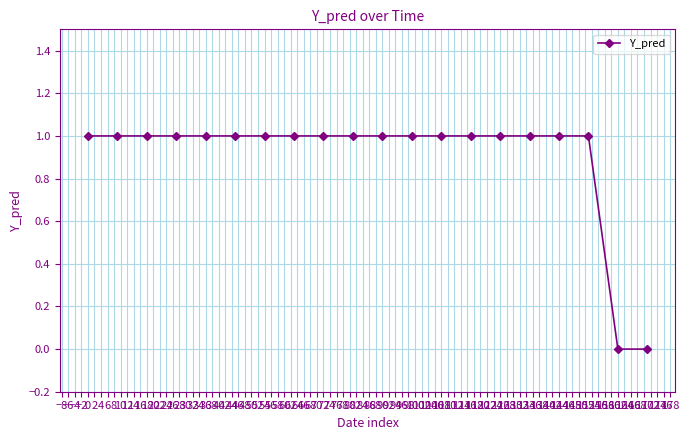

Count the number of categories in the chart.

20